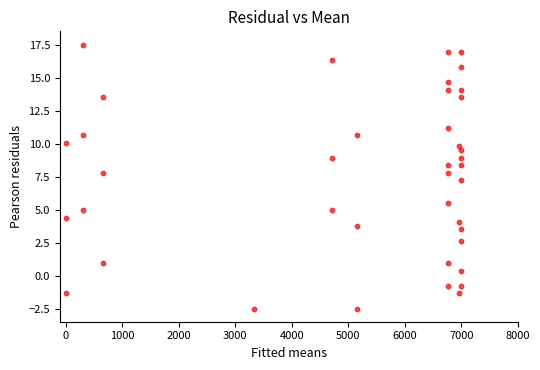

What is the range of Y values (max minus min)?

20.0